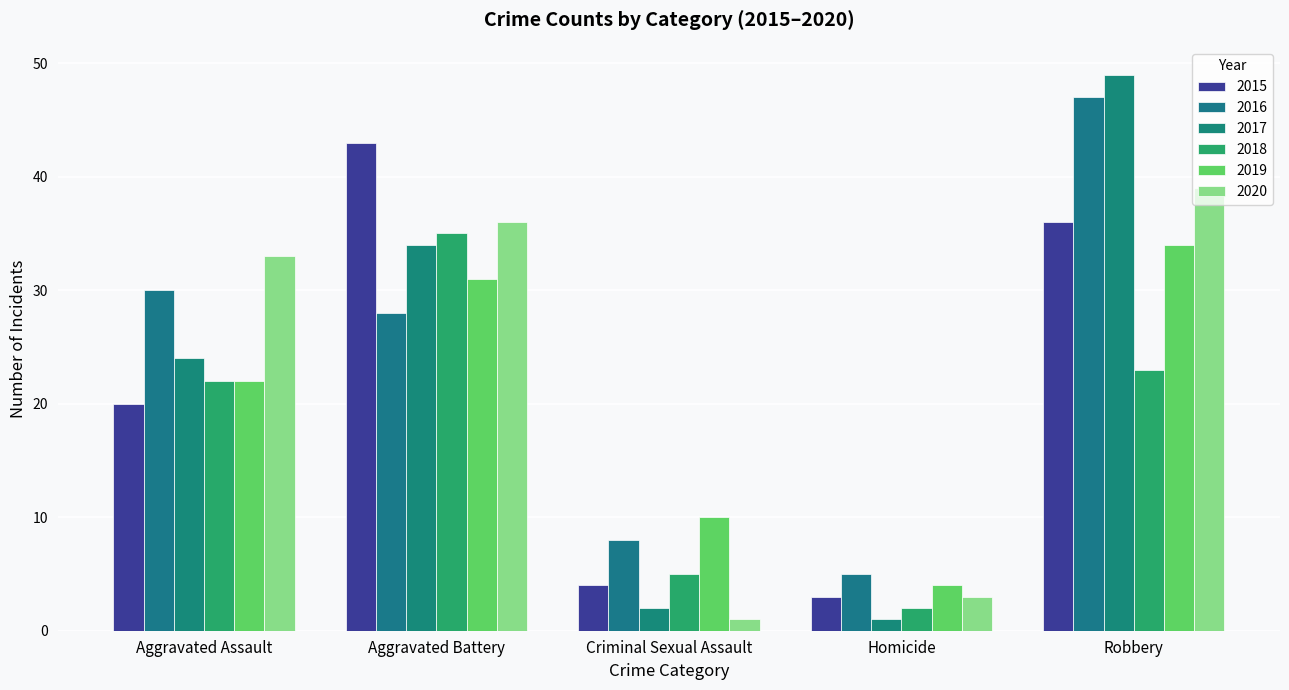

How many series are shown in this chart?

6